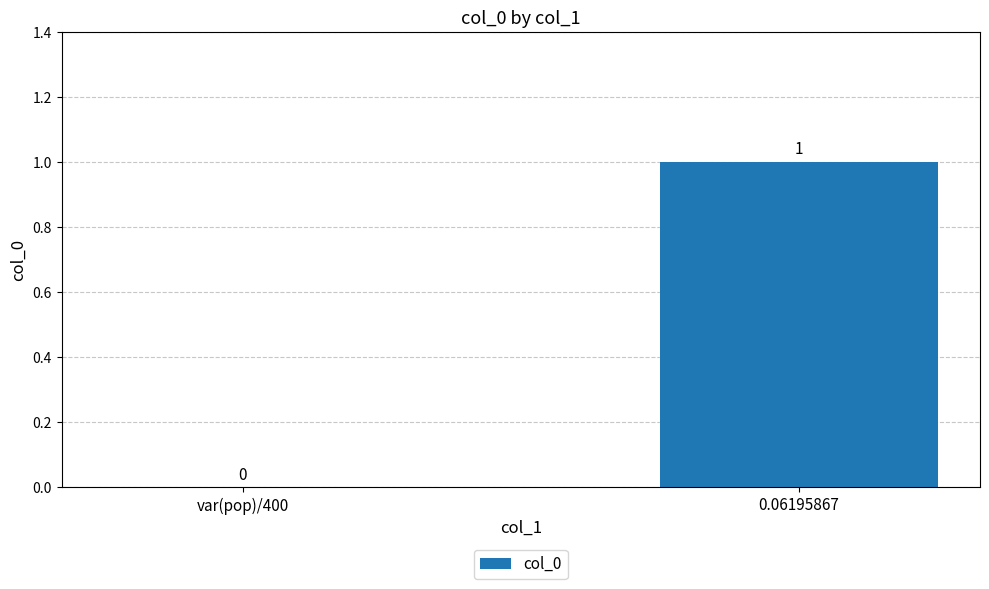

Is it true that the value at var(pop)/400 is 1?

False